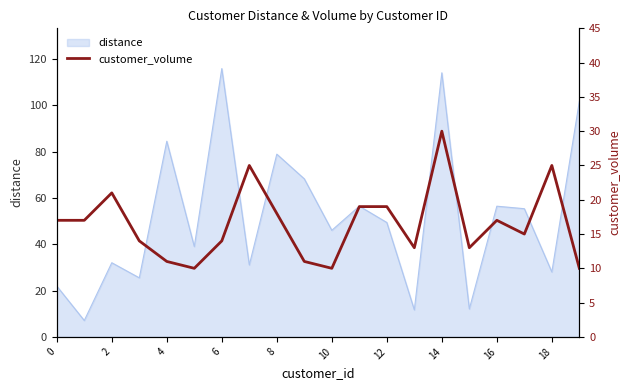

Is it true that the value at 13 is 6?

False